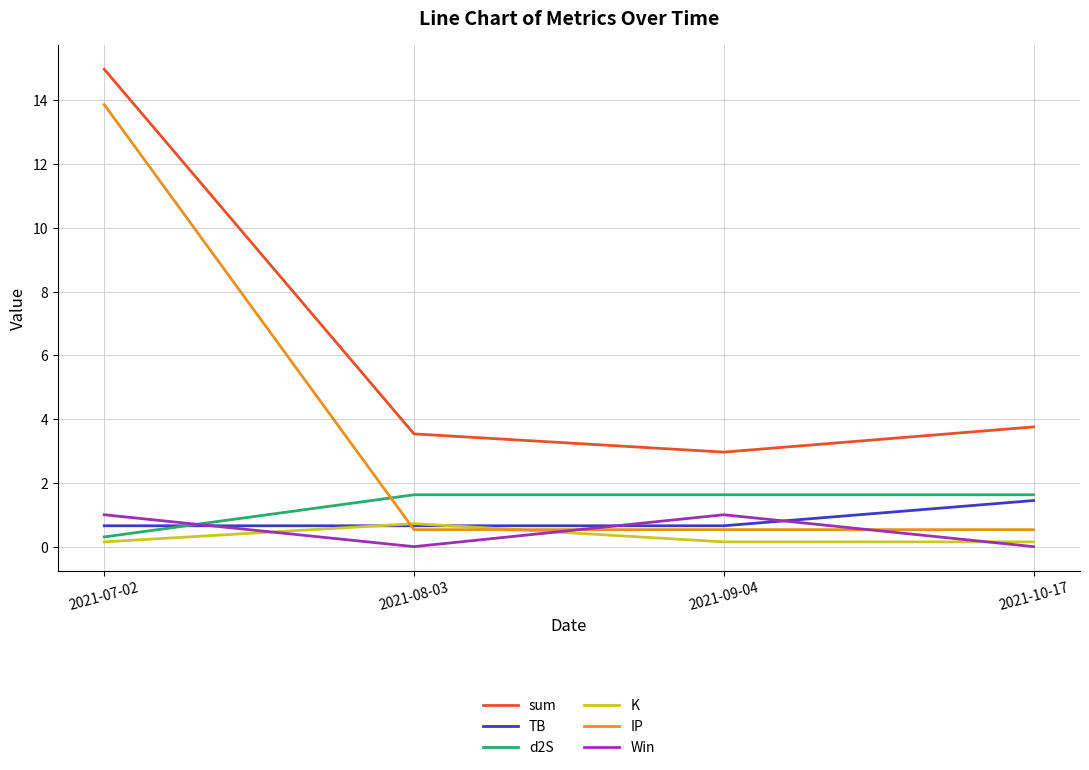

Rank the series by their maximum value, from lowest to highest.

K, Win, TB, d2S, IP, sum